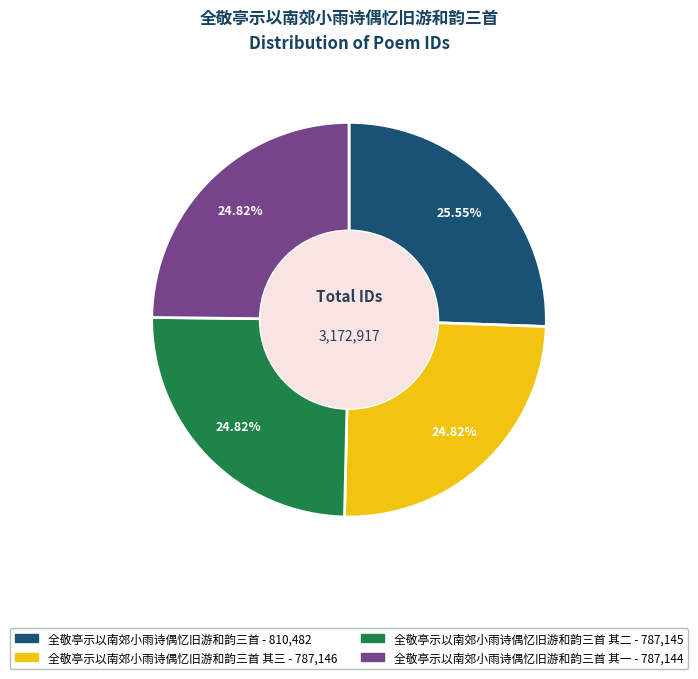

To the nearest percent, what is the difference between the largest and smallest slice percentages?

1%